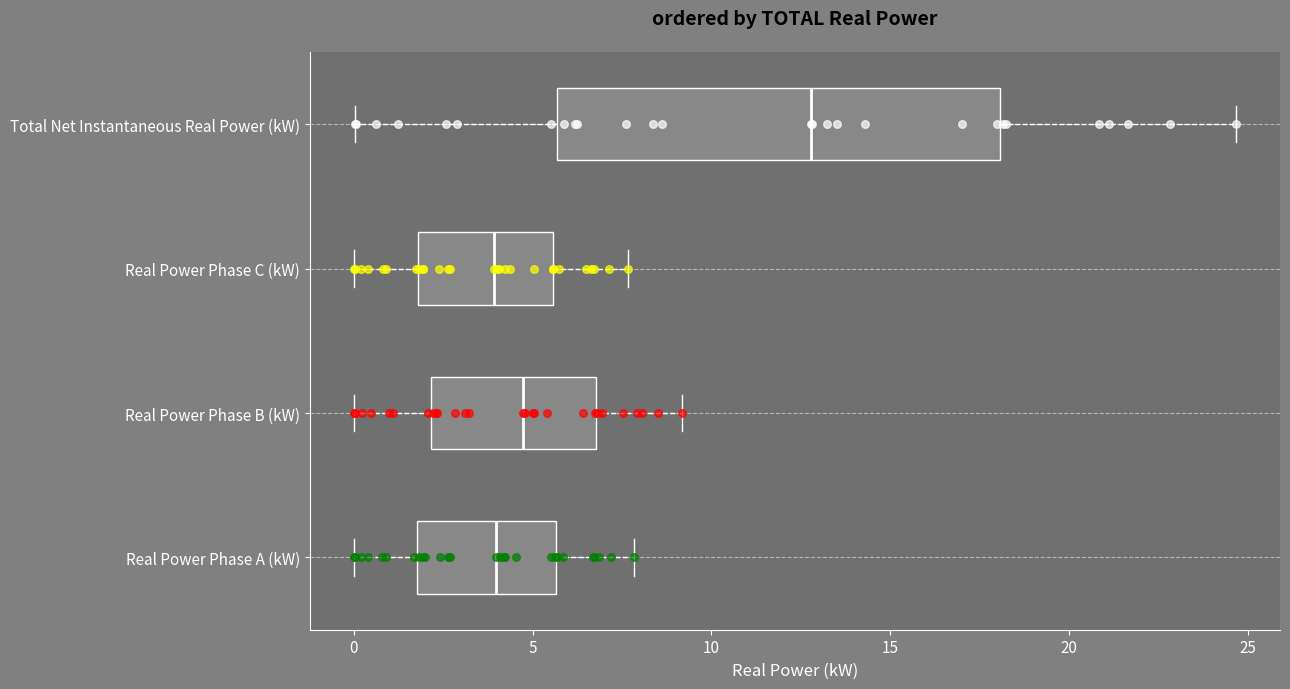

Where is the left edge of the box for Real Power Phase C (kW) on the x-axis? The values are not printed on the chart, so give them approximately, as read against the axis.

2.0